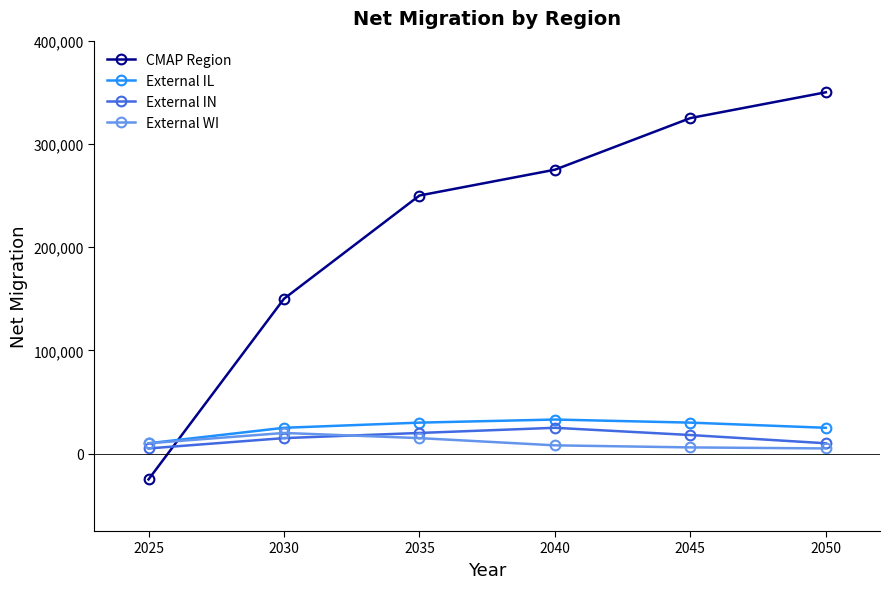

True or false: CMAP Region has more than 1 interior local peaks.

False